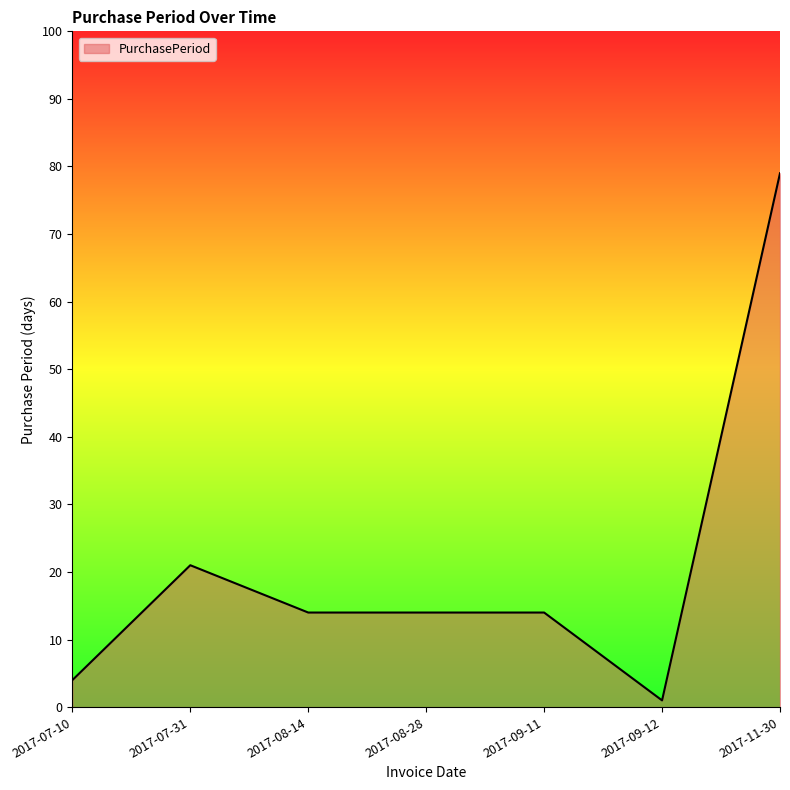

Which label corresponds to the largest value in the chart?

2017-11-30